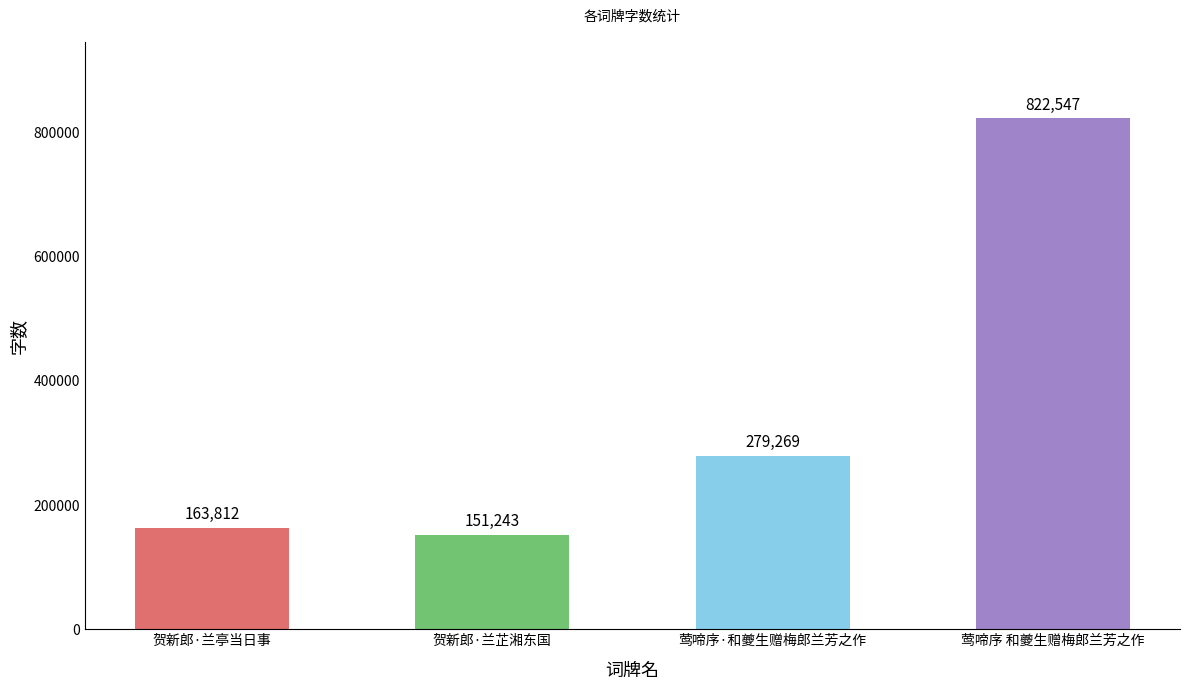

How many categories are shown in the chart?

4